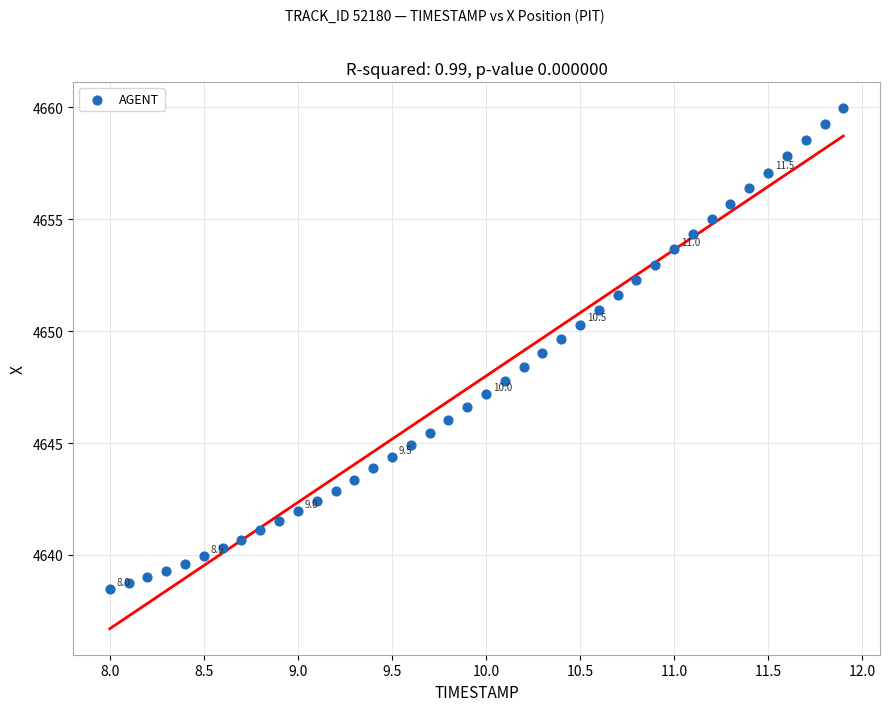

What is the range of X values (max minus min)?

3.9